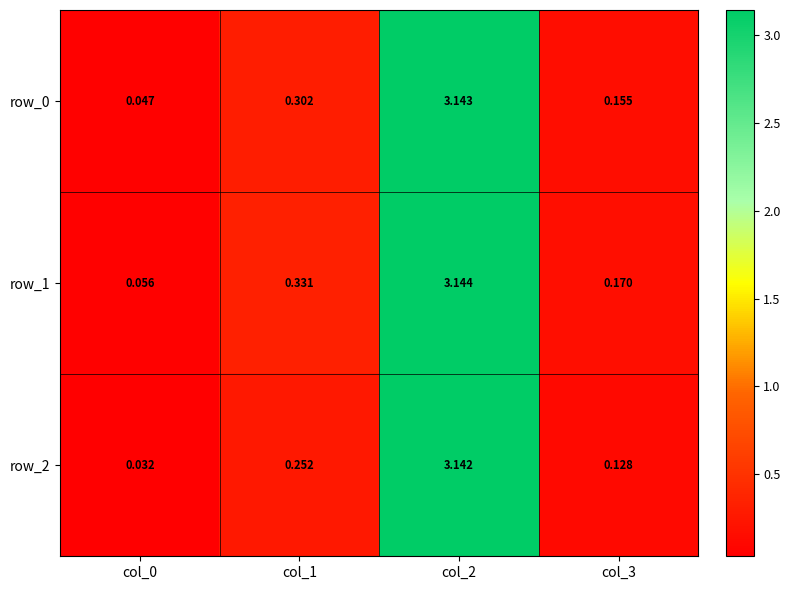

Rank the series by their maximum value, from highest to lowest.

row_1, row_0, row_2